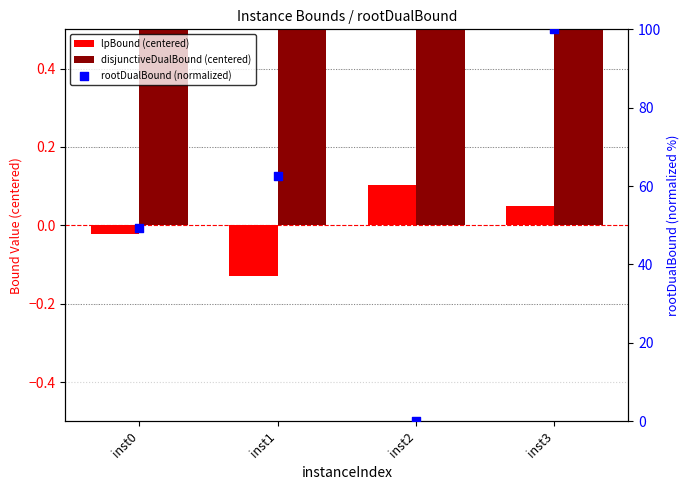

Is the value of lpBound (centered) at inst0 greater than the value of disjunctiveDualBound (centered) at inst2?

No